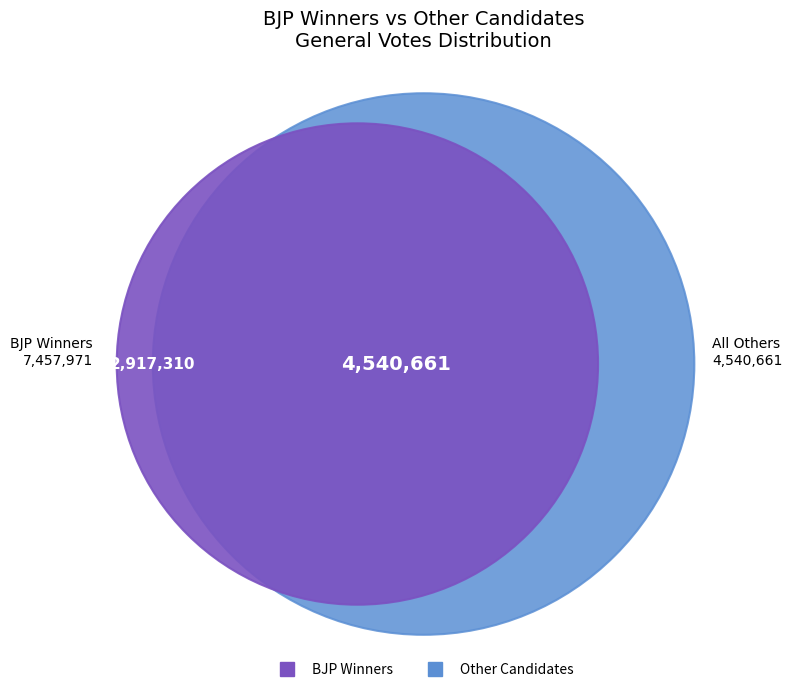

Which series has the largest range (max minus min)?

BJP